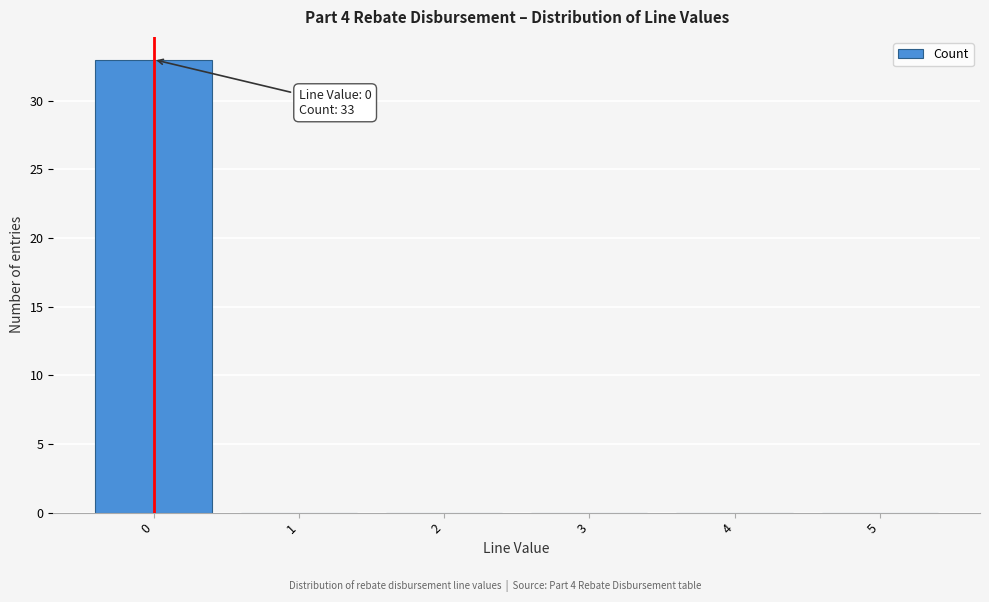

Reading left to right, extract all data points from this chart.

0=33	1=0	2=0	3=0	4=0	5=0